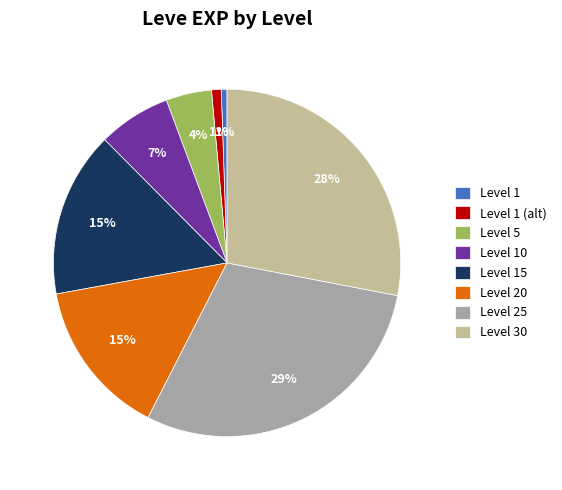

To the nearest percent, what is the average slice percentage?

12%